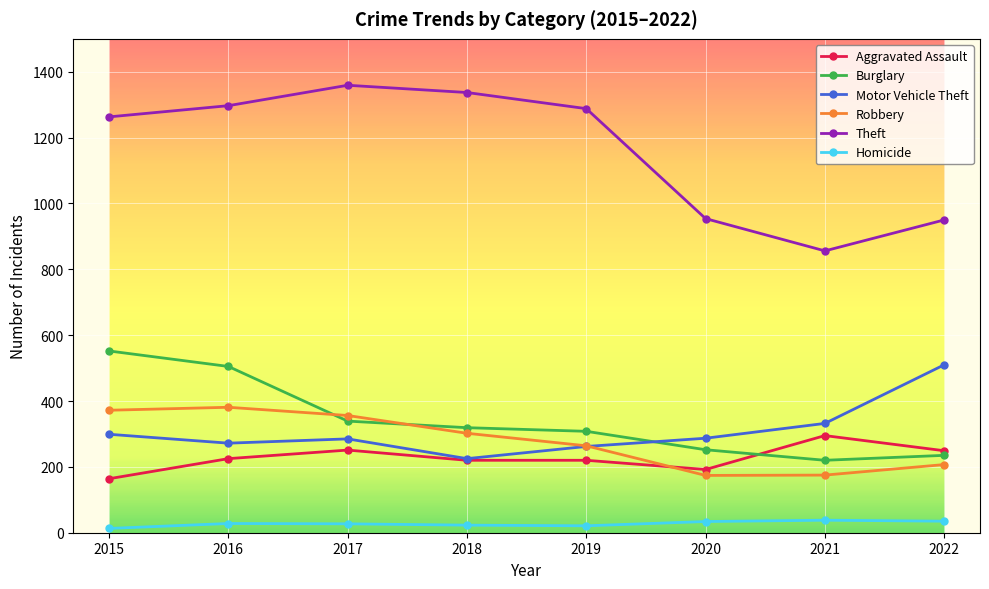

Does the chart display data point markers on the line(s)?

Yes